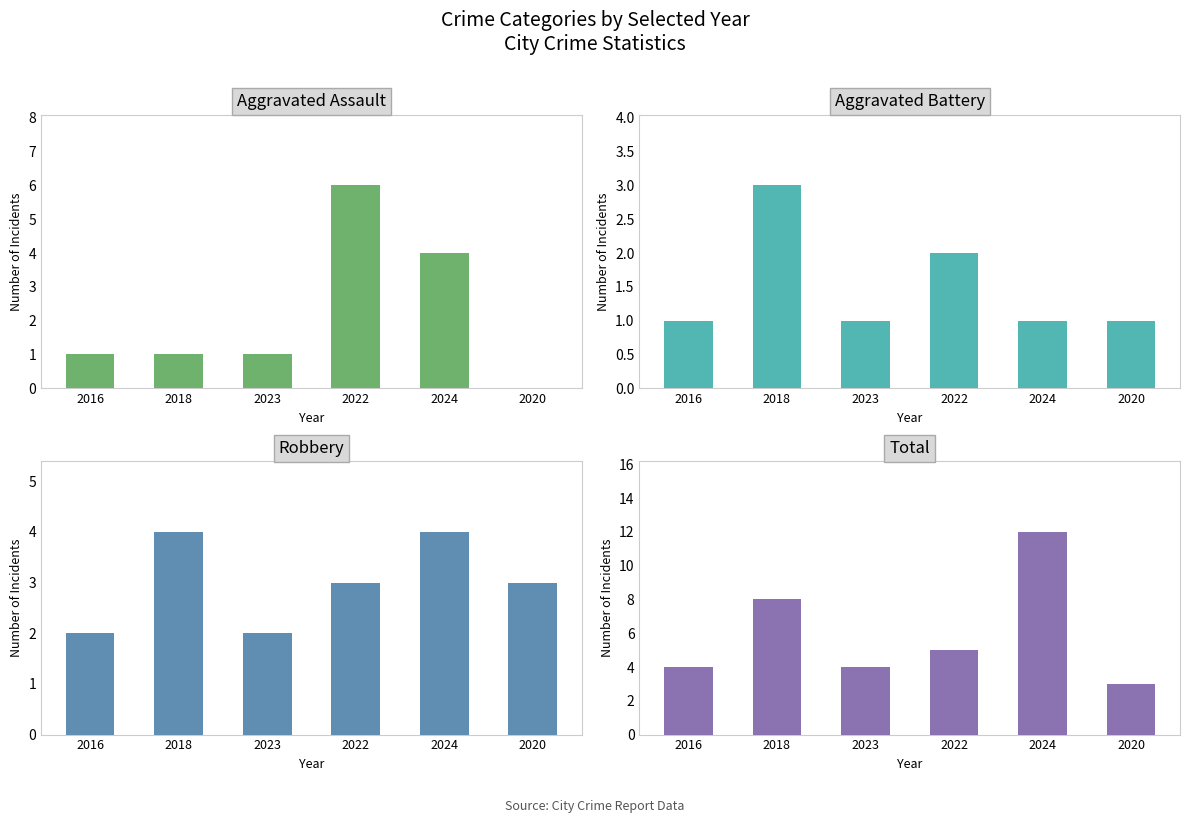

Rank the series by their maximum value, from highest to lowest.

Total, Aggravated Assault, Robbery, Aggravated Battery